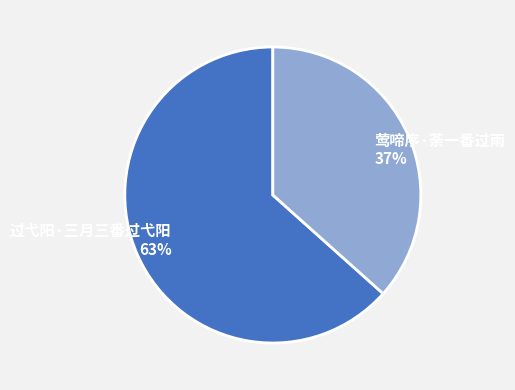

The 过弋阳·三月三番过弋阳 slice represents 63% of the pie. True or false?

True